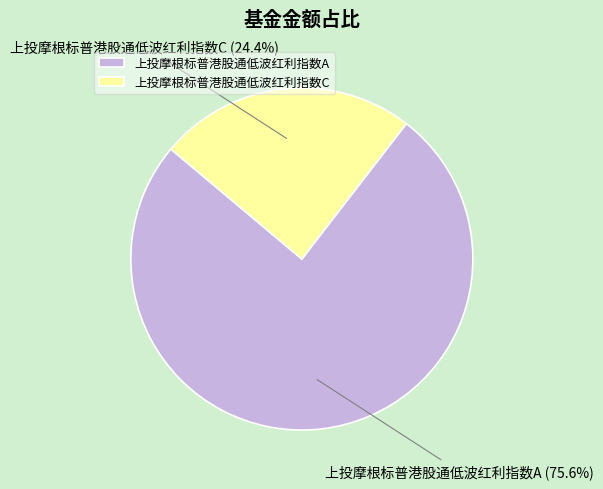

Which category has the biggest portion of the pie?

上投摩根标普港股通低波红利指数A